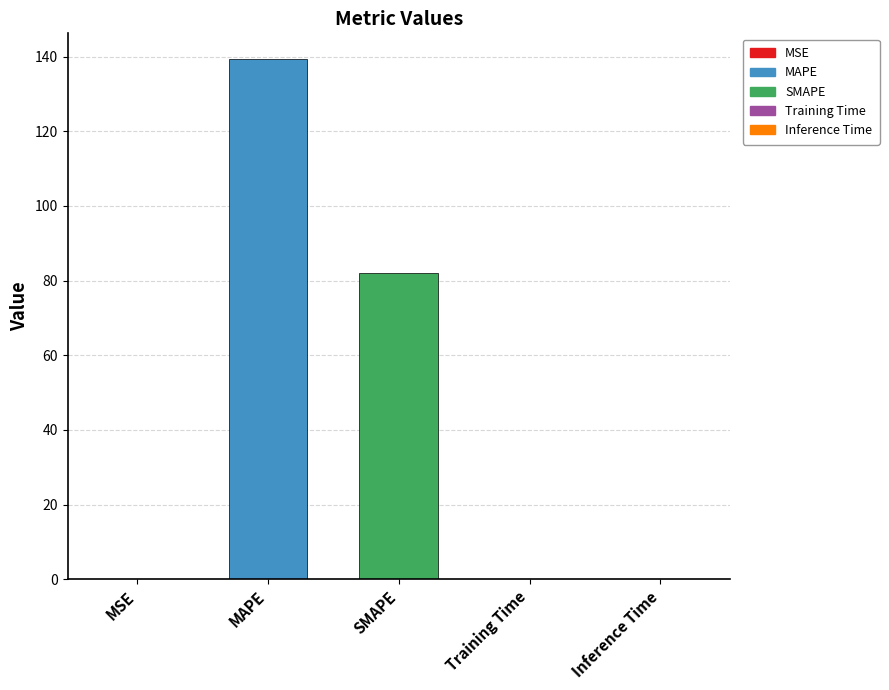

What is the difference between the values at SMAPE and Training Time?

82.1